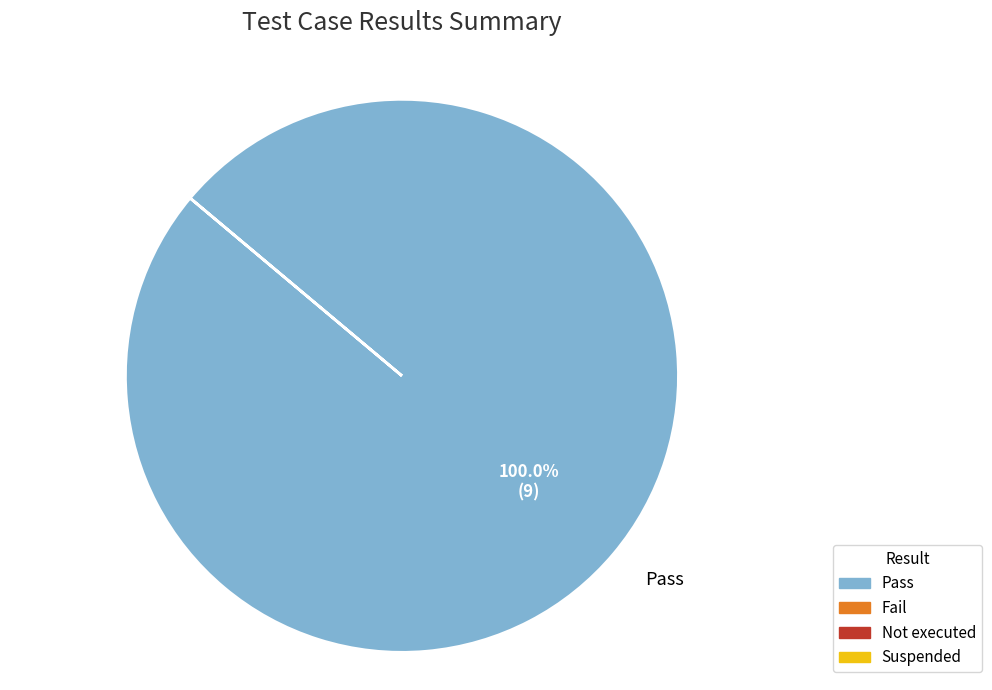

Is there a majority slice in this chart?

Yes